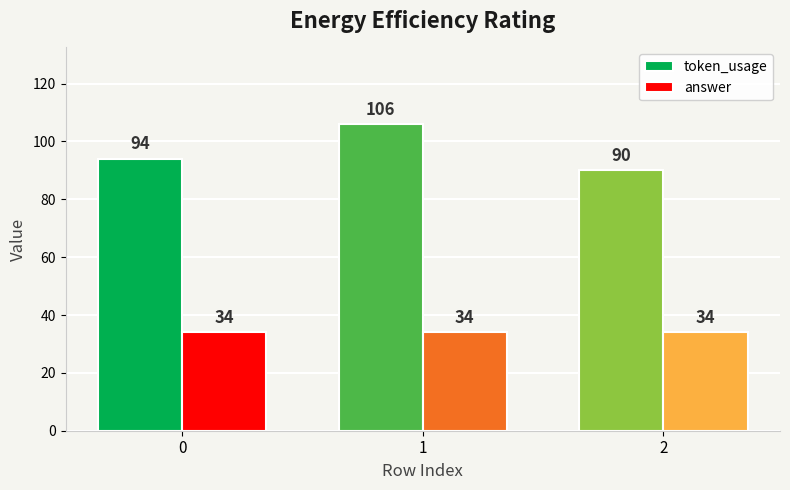

What is the spread (max minus min) of values at 1?

72